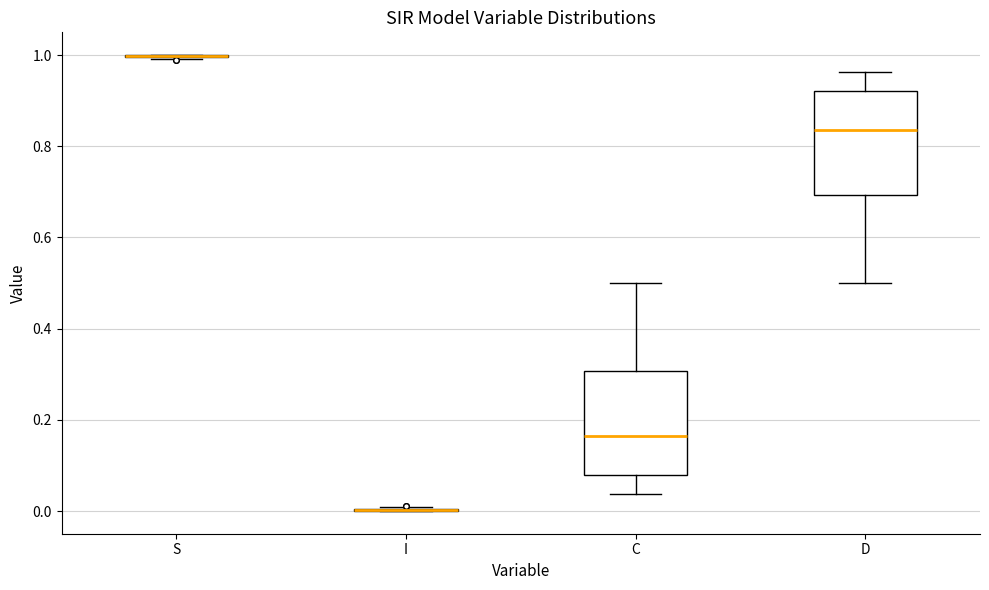

Where does the lower whisker of the box for D end on the y-axis? The values are not printed on the chart, so give them approximately, as read against the axis.

0.50